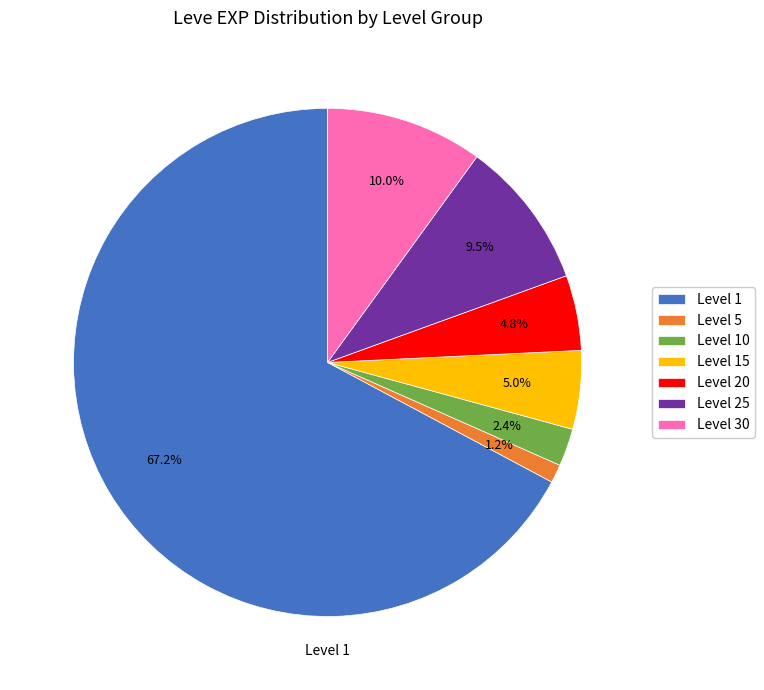

What is the total percentage of Level 30 and Level 25?

19.5%